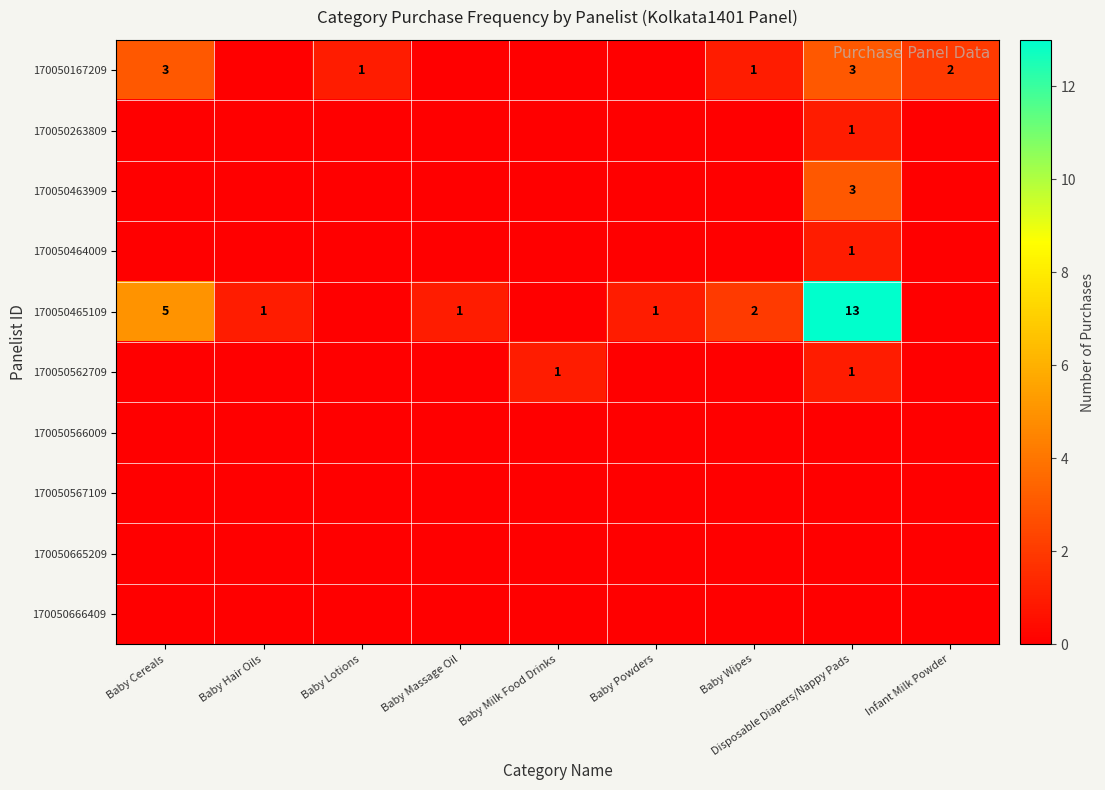

The 170050167209 series shows 2 at Infant Milk Powder. True or false?

True